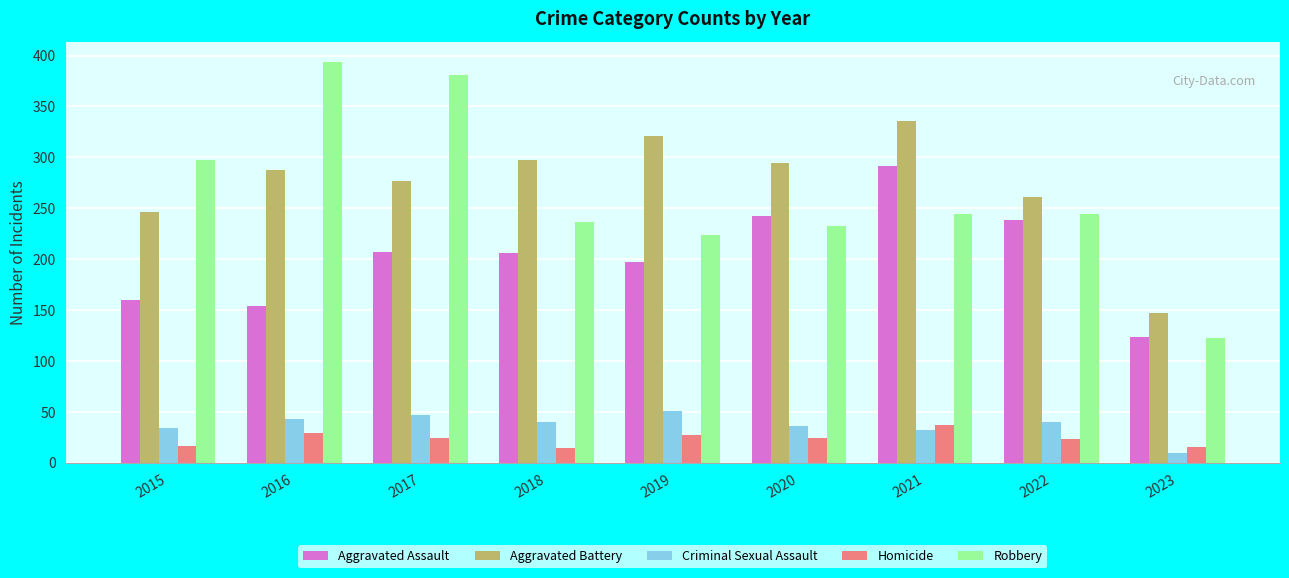

How many values in the Aggravated Battery series are below 288?

4